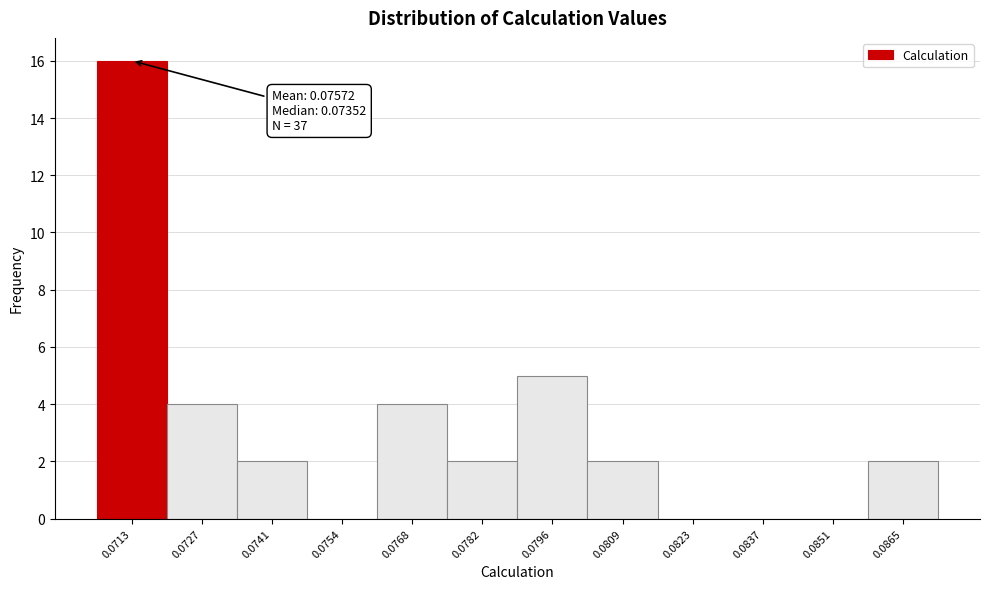

Reading right to left, list all the values displayed in this chart.

0.0865=2	0.0851=0	0.0837=0	0.0823=0	0.0809=2	0.0796=5	0.0782=2	0.0768=4	0.0754=0	0.0741=2	0.0727=4	0.0713=16